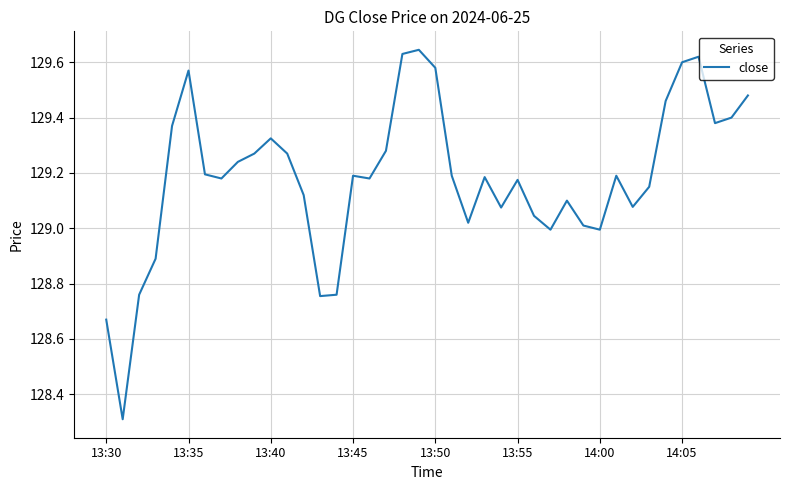

What is the smallest value displayed?

128.3